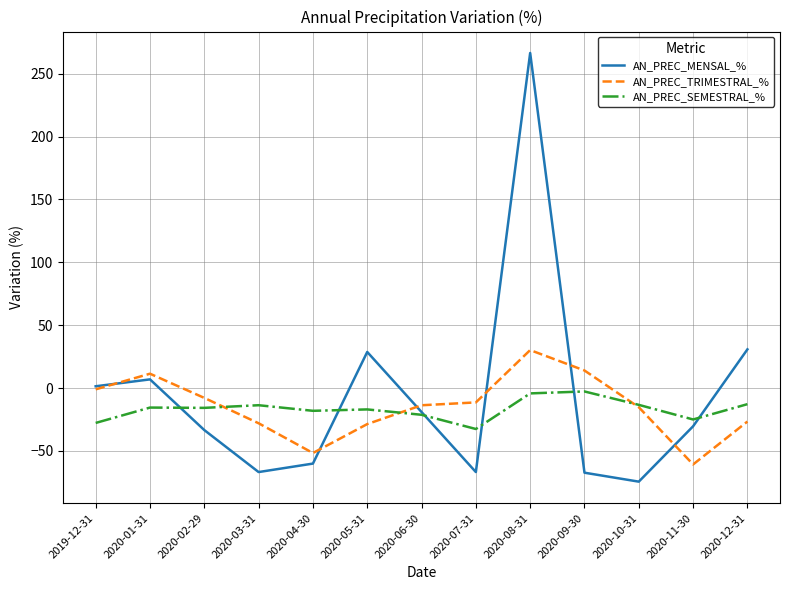

What is the sum of the AN_PREC_MENSAL_% values at 2020-05-31 and 2020-01-31?

35.5